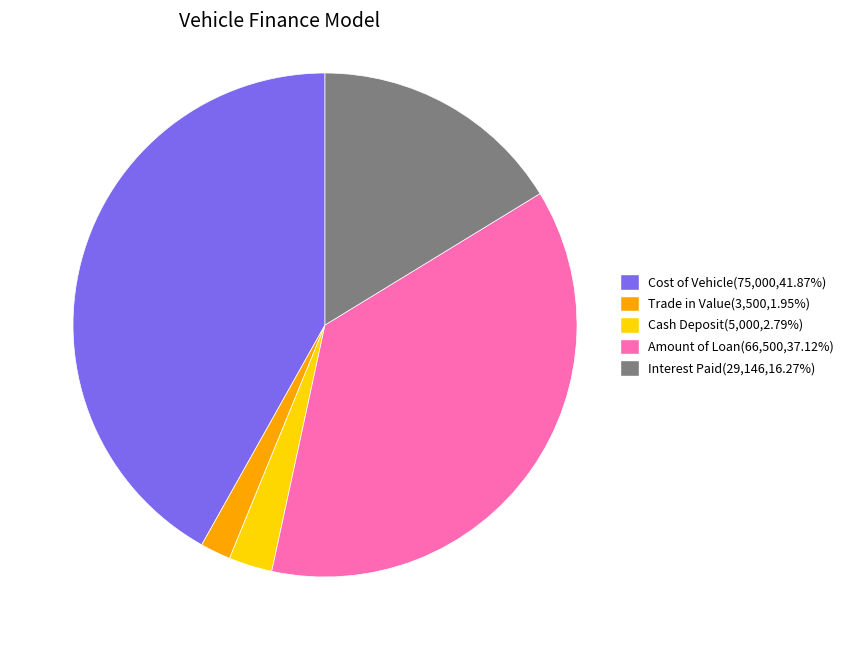

Does Cost of Vehicle represent more than half of the total?

No